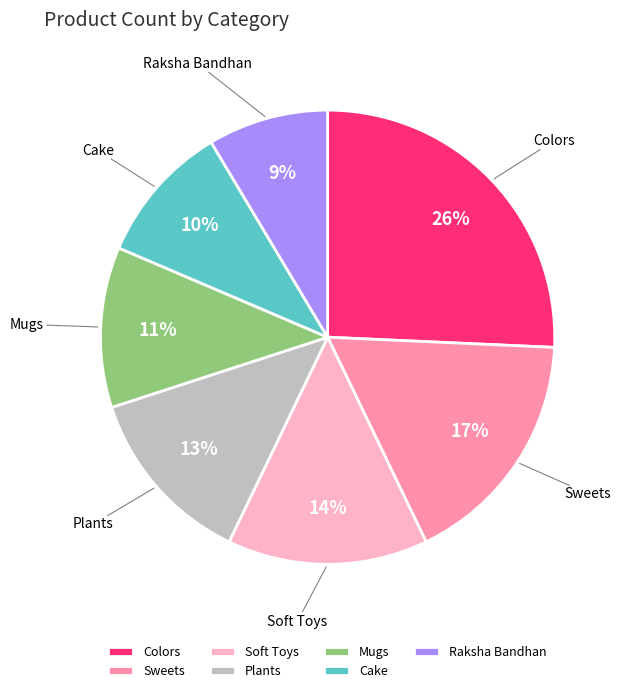

Which category has the biggest portion of the pie?

Colors